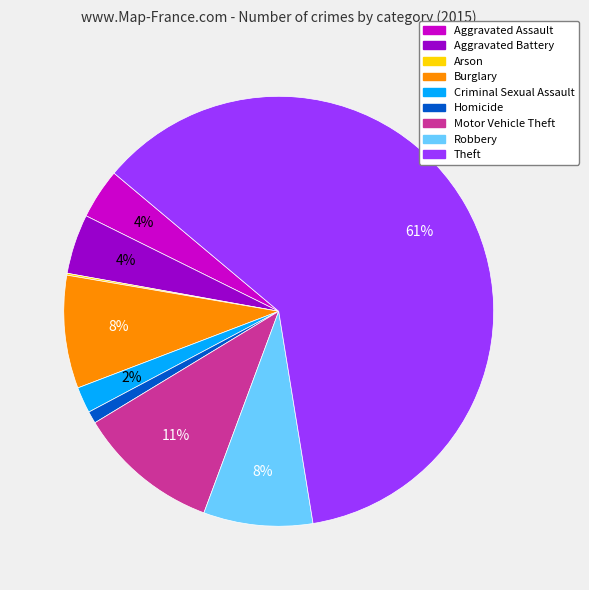

The Burglary slice represents 8% of the pie. True or false?

True